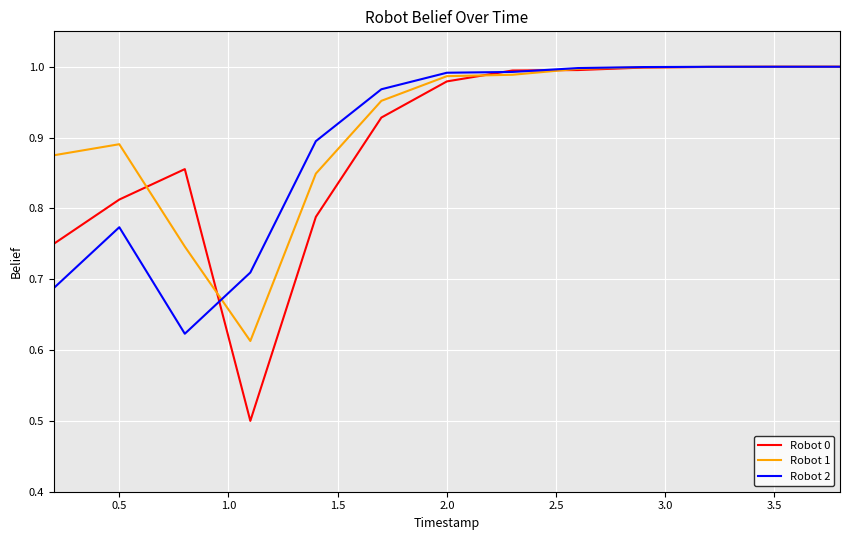

What is the smallest value displayed?

0.5